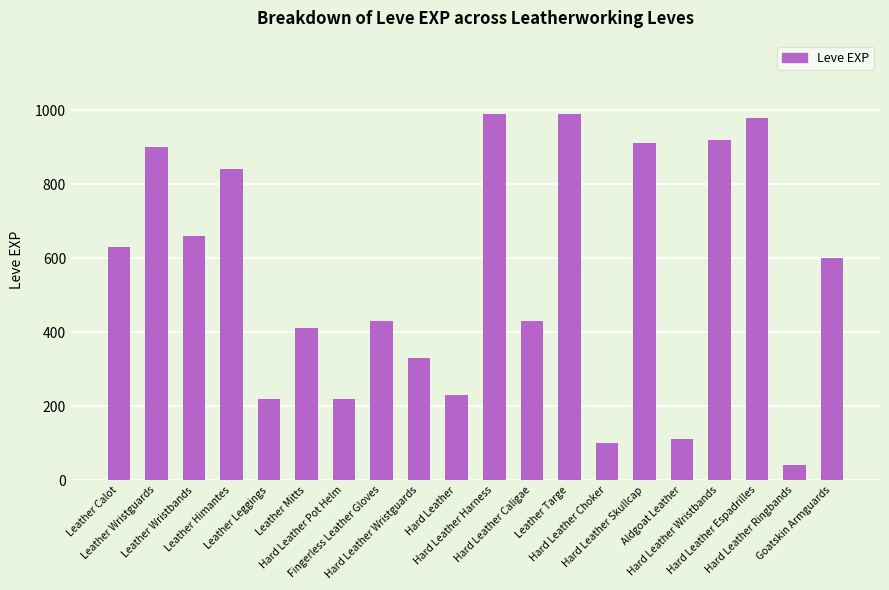

What is the value of the 1st bar from the left?

630